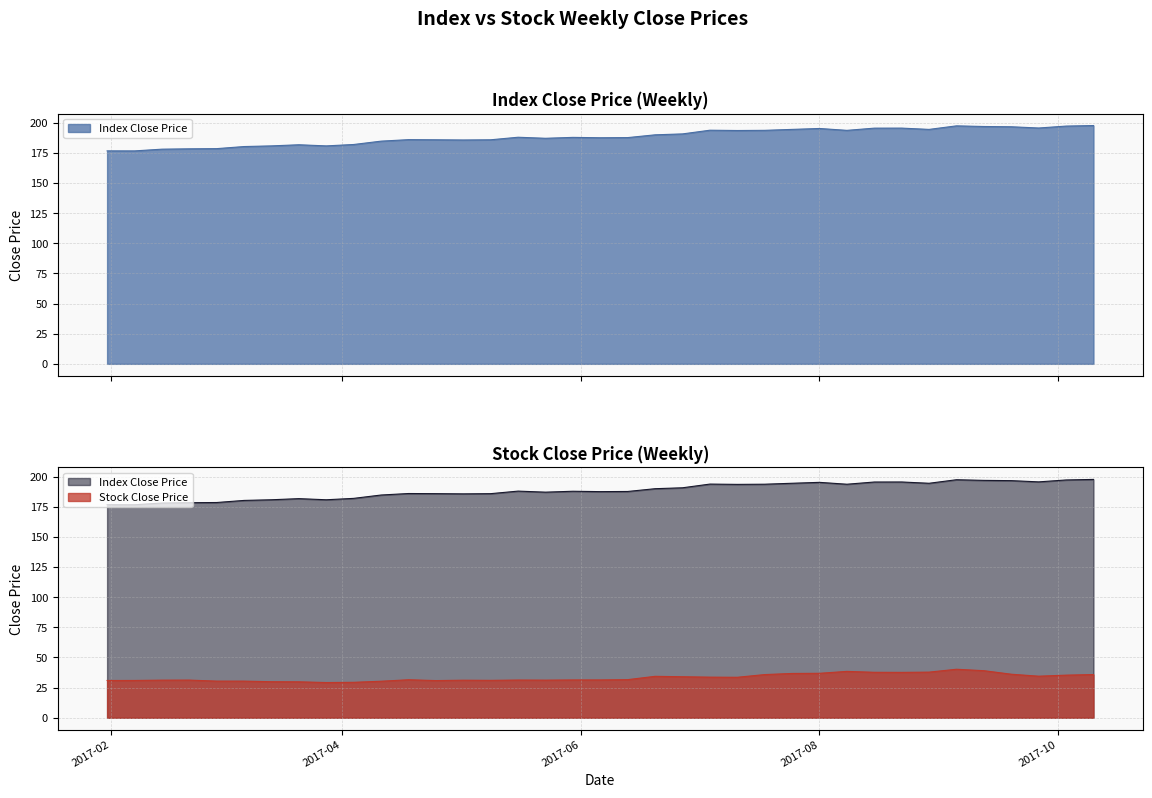

List the series in order of their peak value, lowest first.

Stock Close Price, Index Close Price